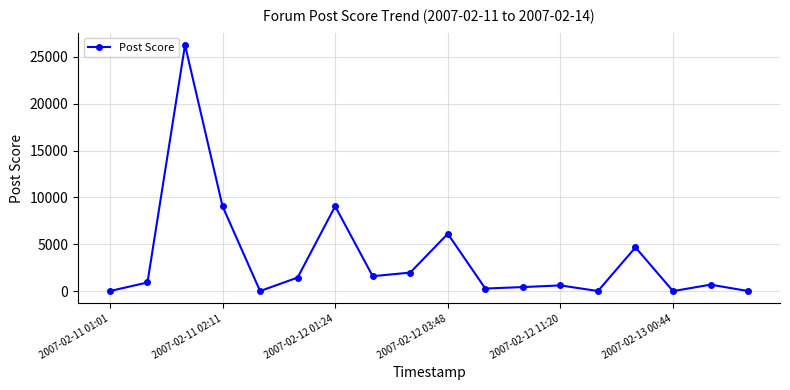

What is the difference between the second highest and minimum values?

9055